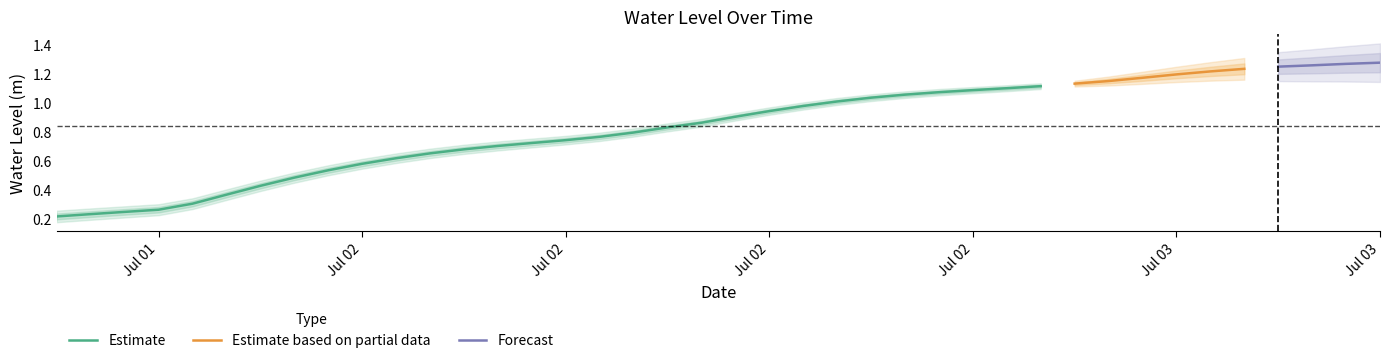

What is the maximum value shown in the chart?

1.3